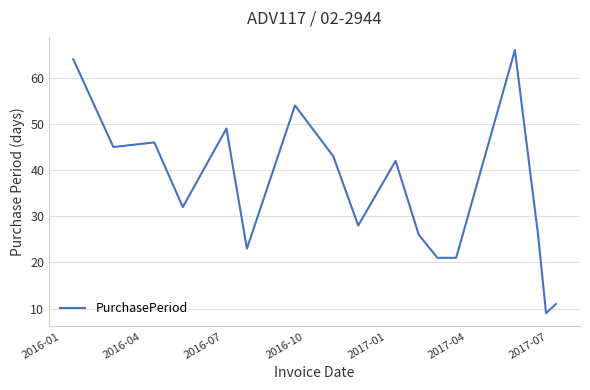

How many lines are shown in the chart?

1